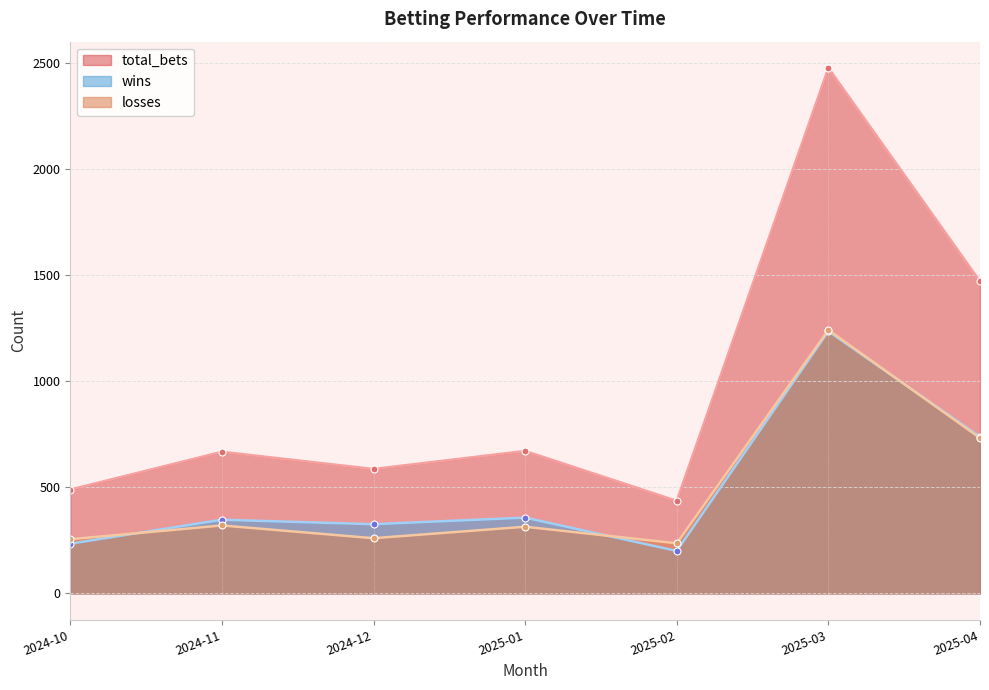

What is the difference between the maximum and minimum values in the total_bets series?

2040